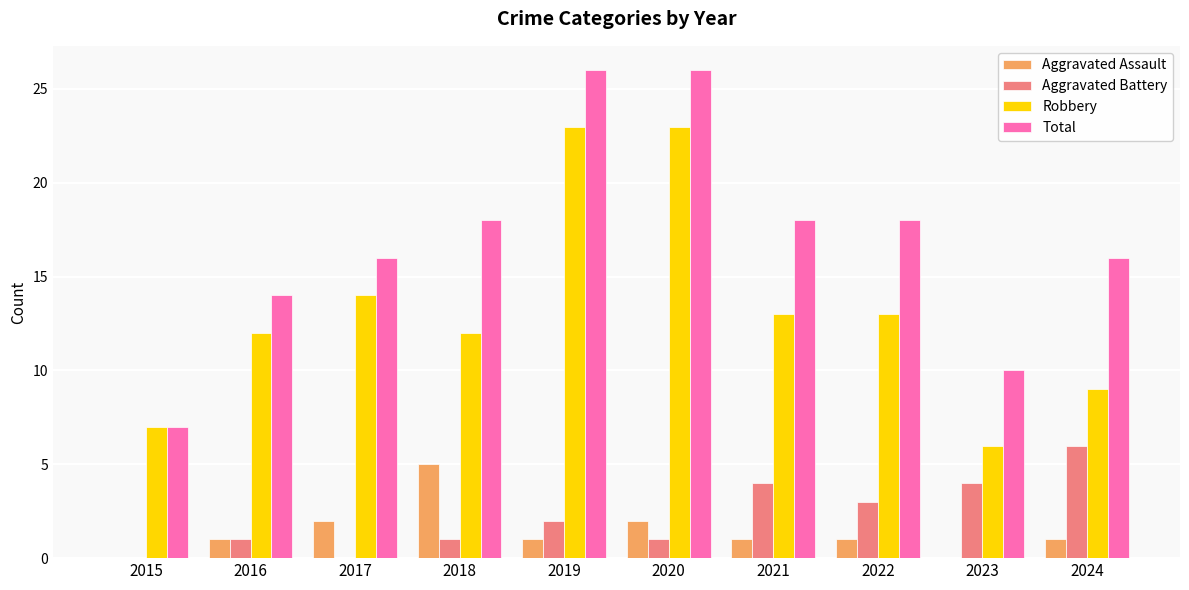

What is the highest value of the Robbery series?

23